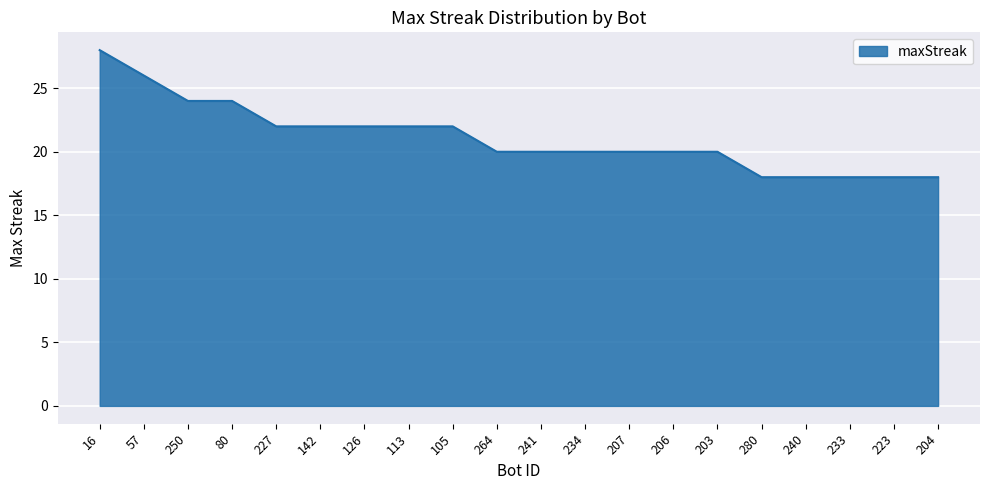

How many distinct data groups are displayed?

1